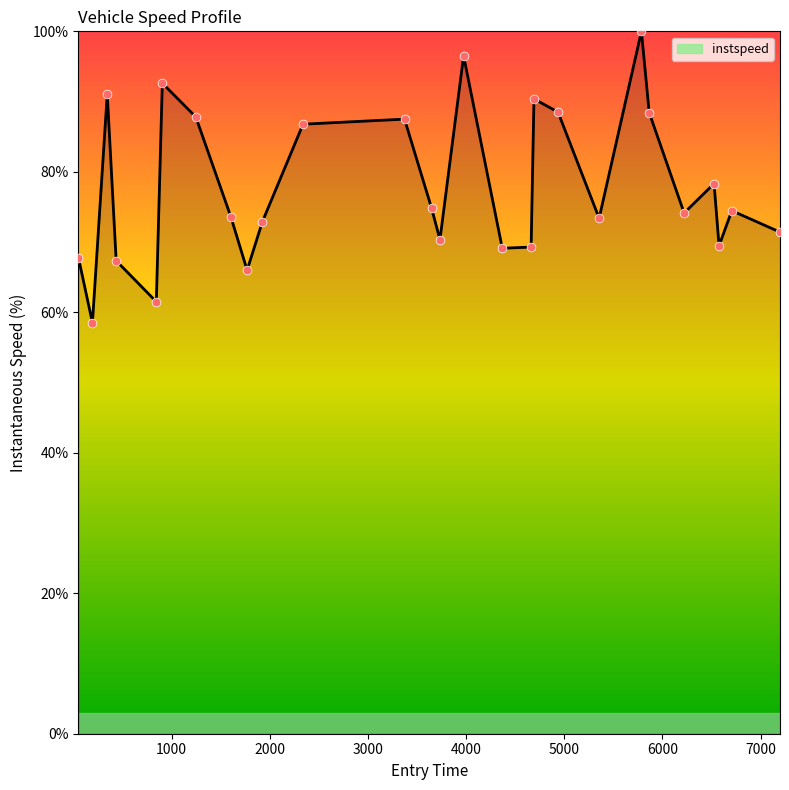

What is the greatest value displayed?

100.0